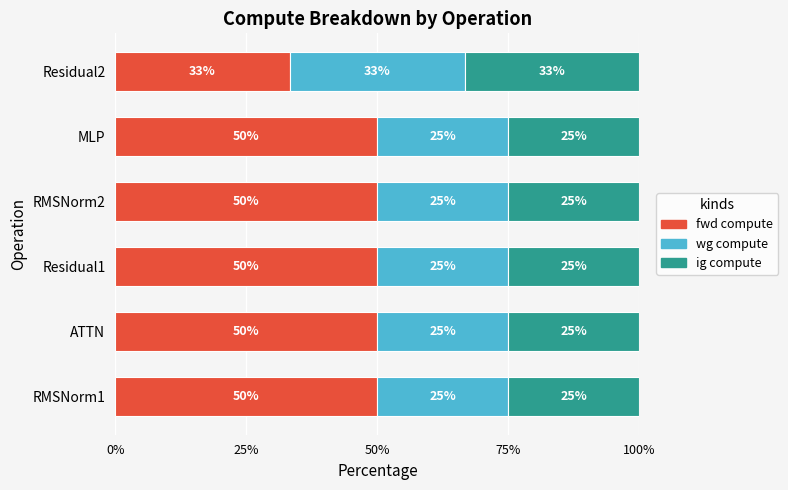

What is the sum of the fwd compute values at RMSNorm1 and Residual1?

100.0